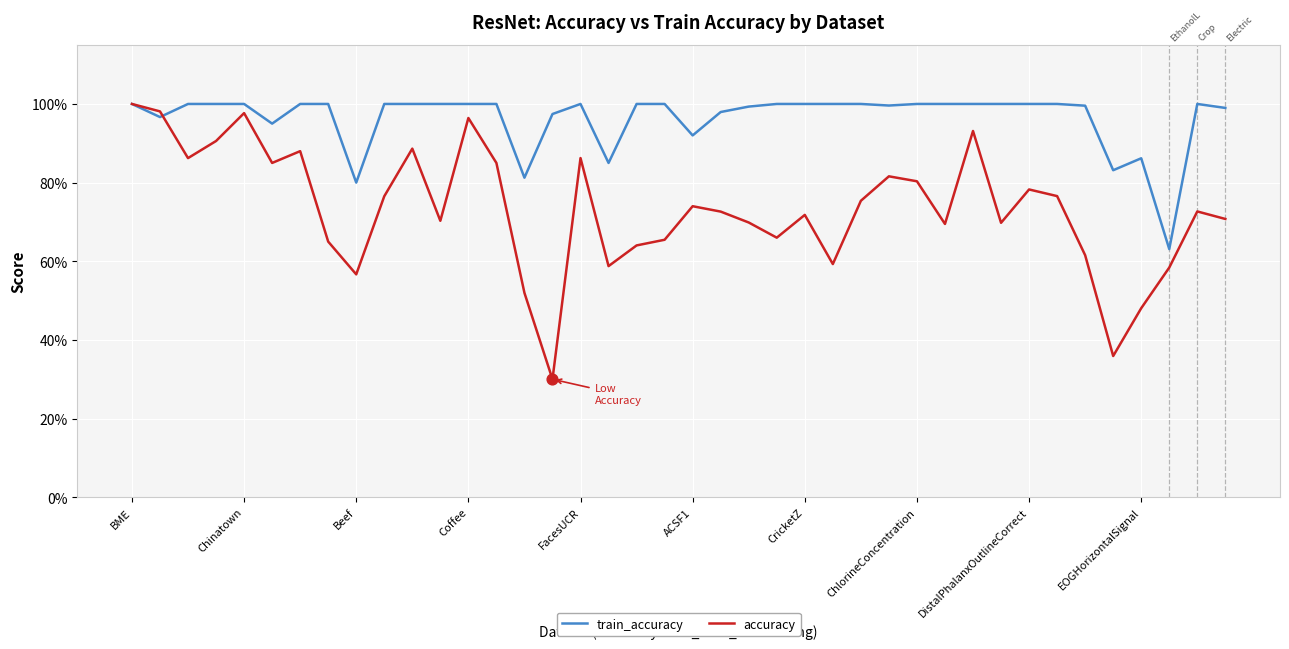

Which series has the largest total across all categories?

train_accuracy